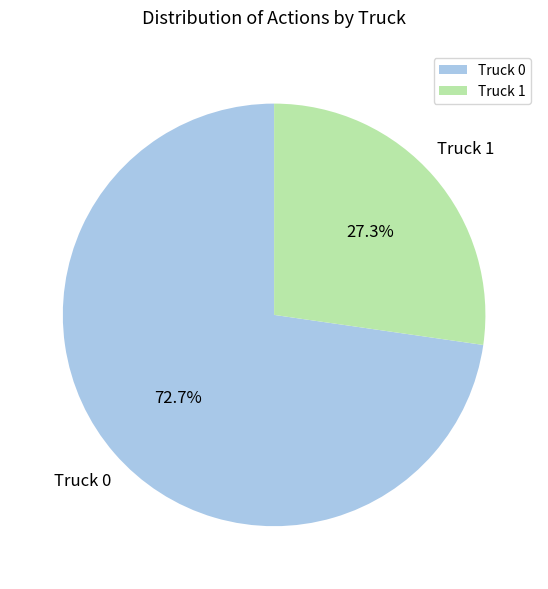

The Truck 1 slice represents 21% of the pie. True or false?

False